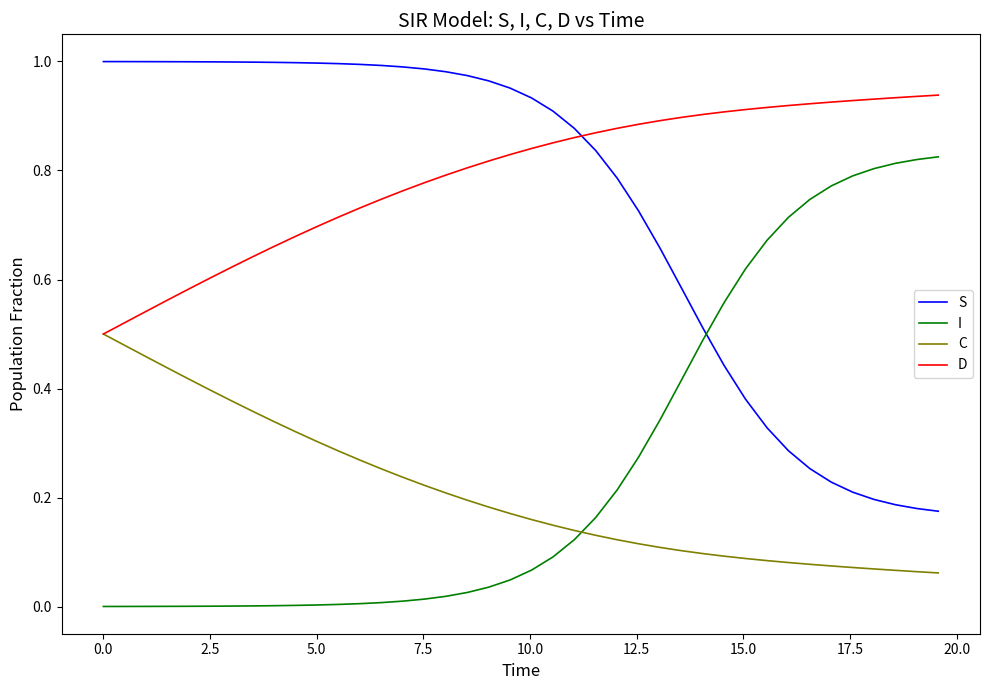

List the series in order of their peak value, highest first.

S, D, I, C